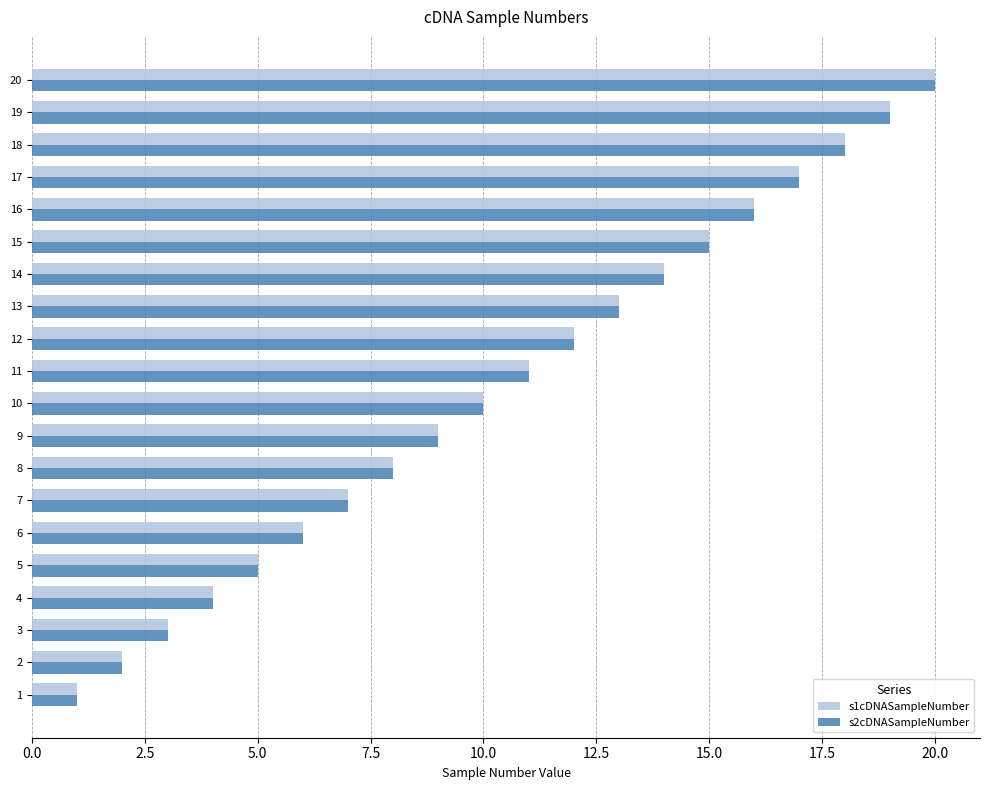

True or false: s2cDNASampleNumber has a value of 9 at 6.

False